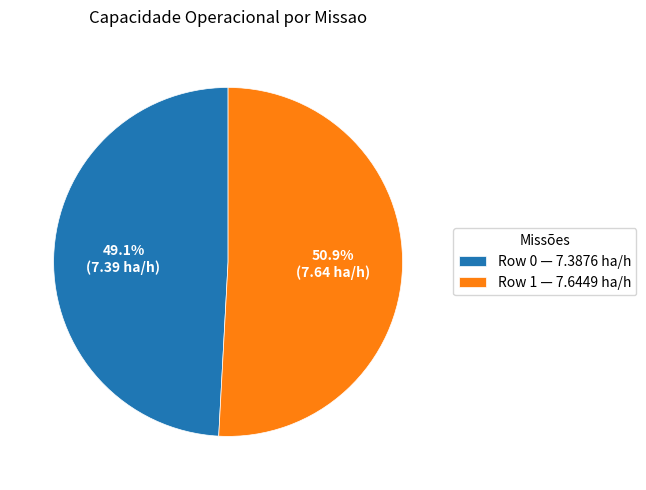

Rank the categories by value from lowest to highest.

Row 0, Row 1